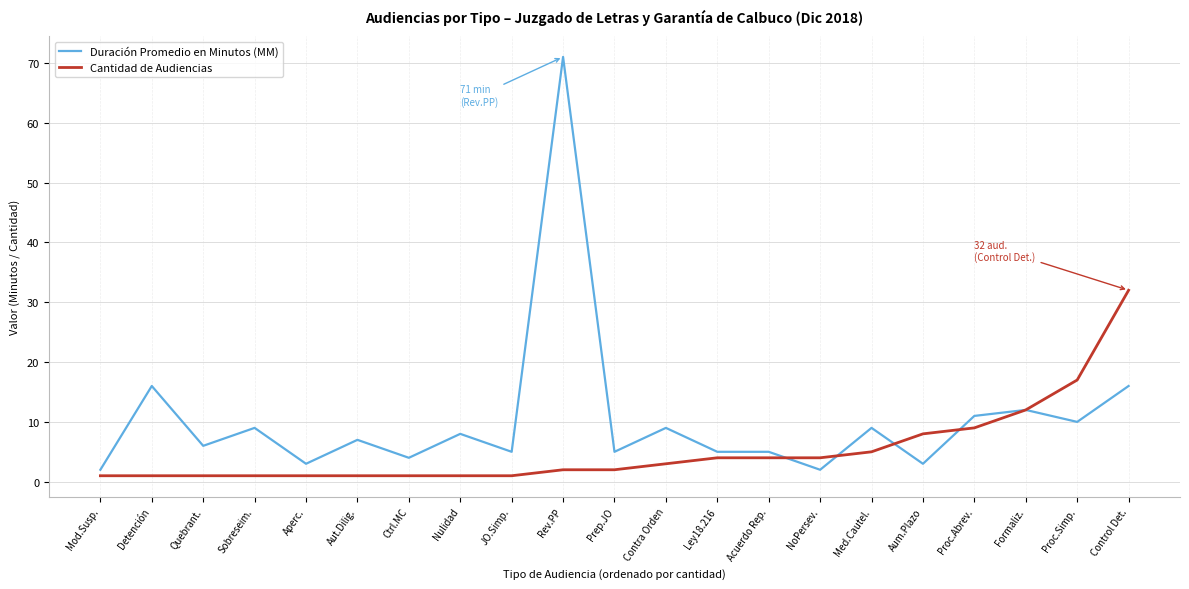

True or false: Duración Promedio en Minutos (MM) has more than 1 interior local peaks.

True